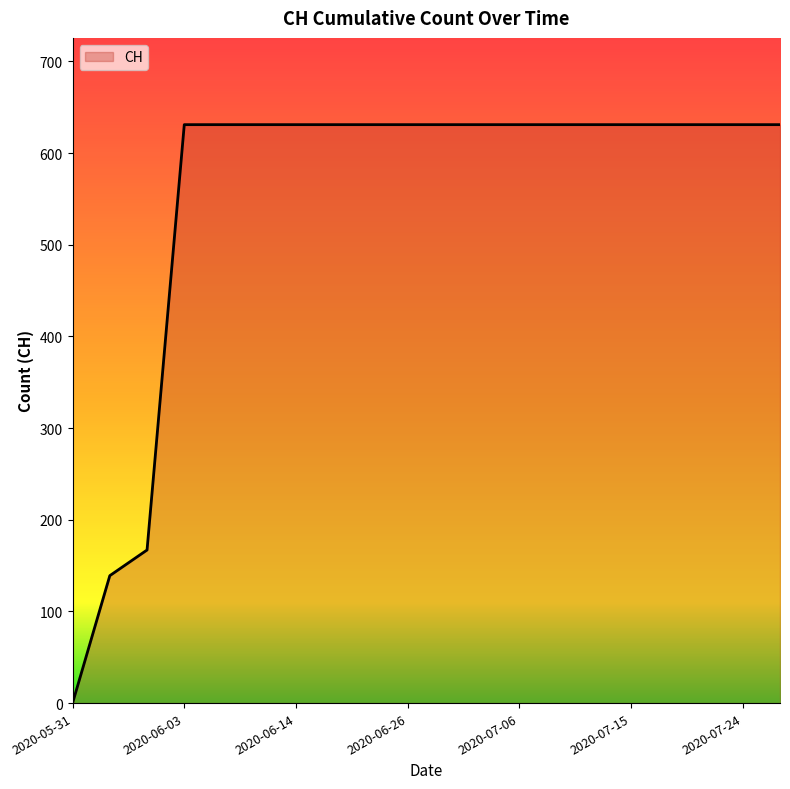

What is the difference between the maximum and minimum values?

631